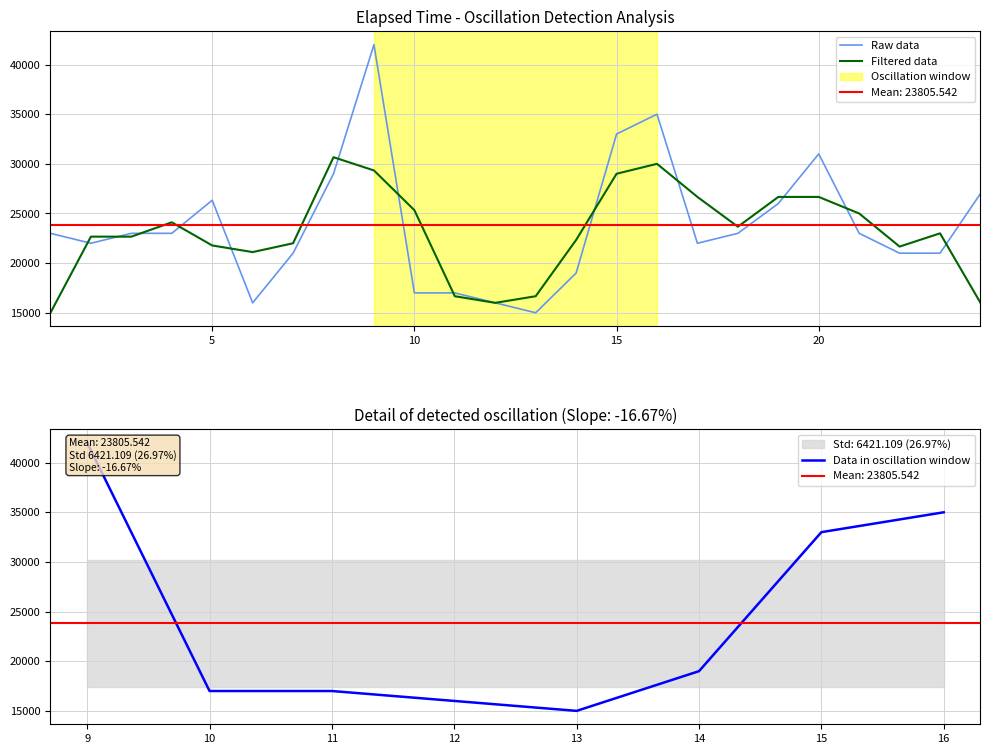

Is it true that the value at 22 is 21000?

True